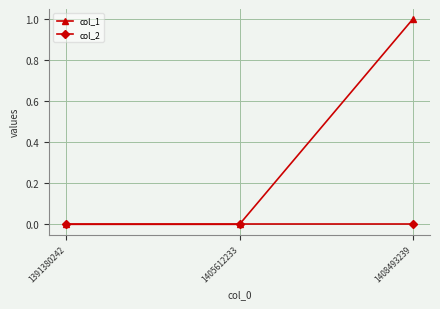

Reading right to left, transcribe all the data shown in this chart.

col_1: 1	0	0
col_2: 0	0	0